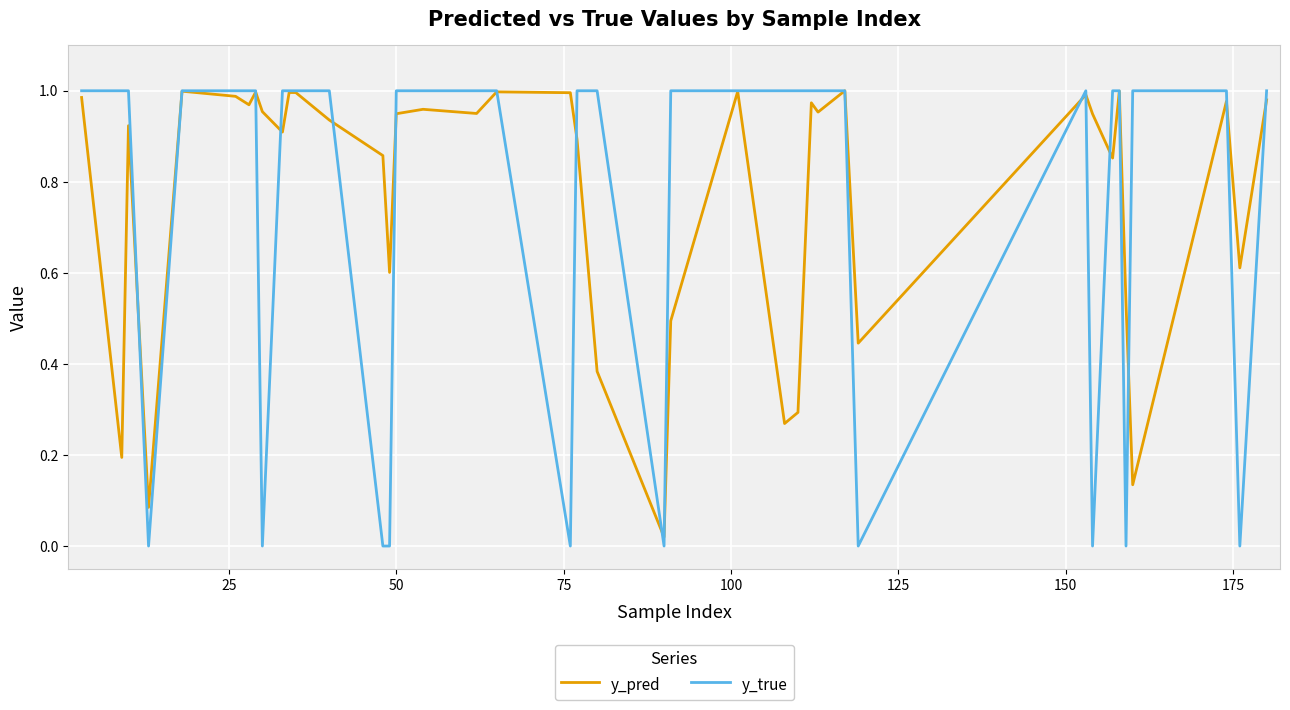

Which series has the widest spread of values?

y_true